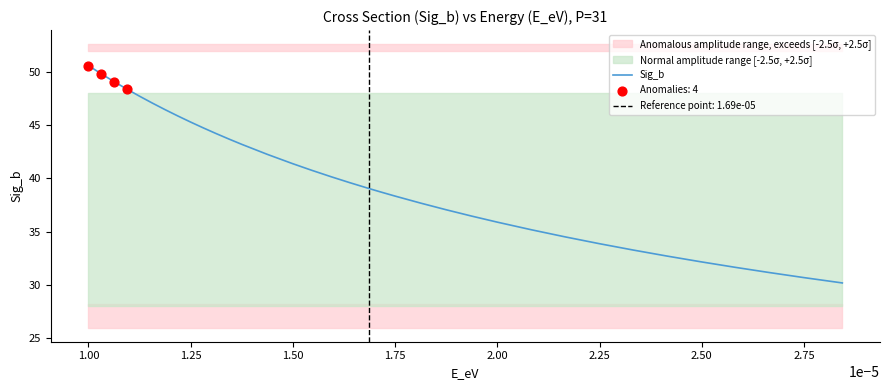

What is the highest value of the Sig_b series?

50.6